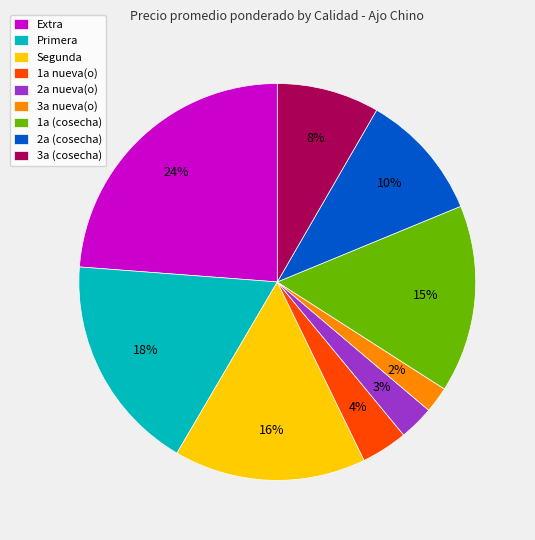

Which slice is the smallest?

3a nueva(o)